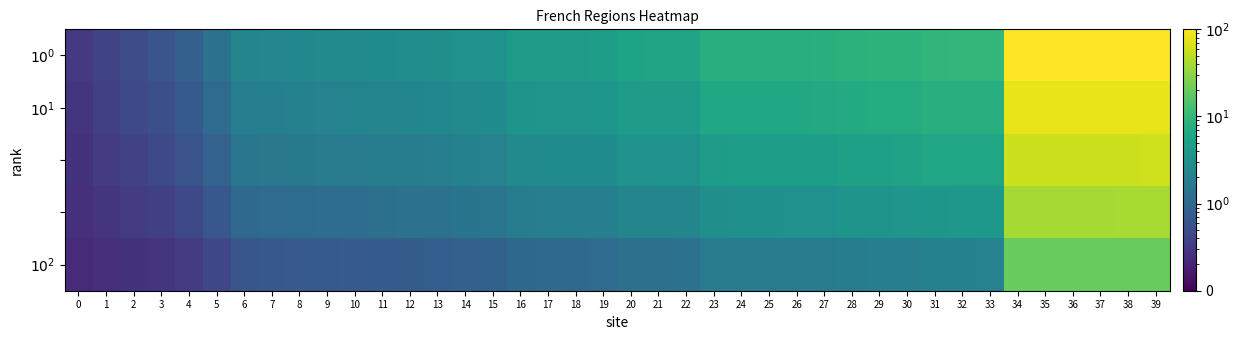

What is the greatest value displayed?

100.0